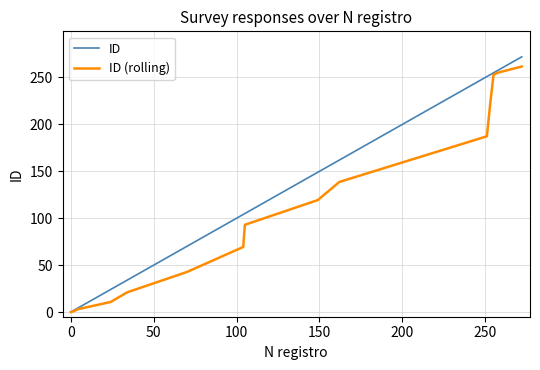

List the series in order of their overall mean, highest first.

ID, ID (rolling)